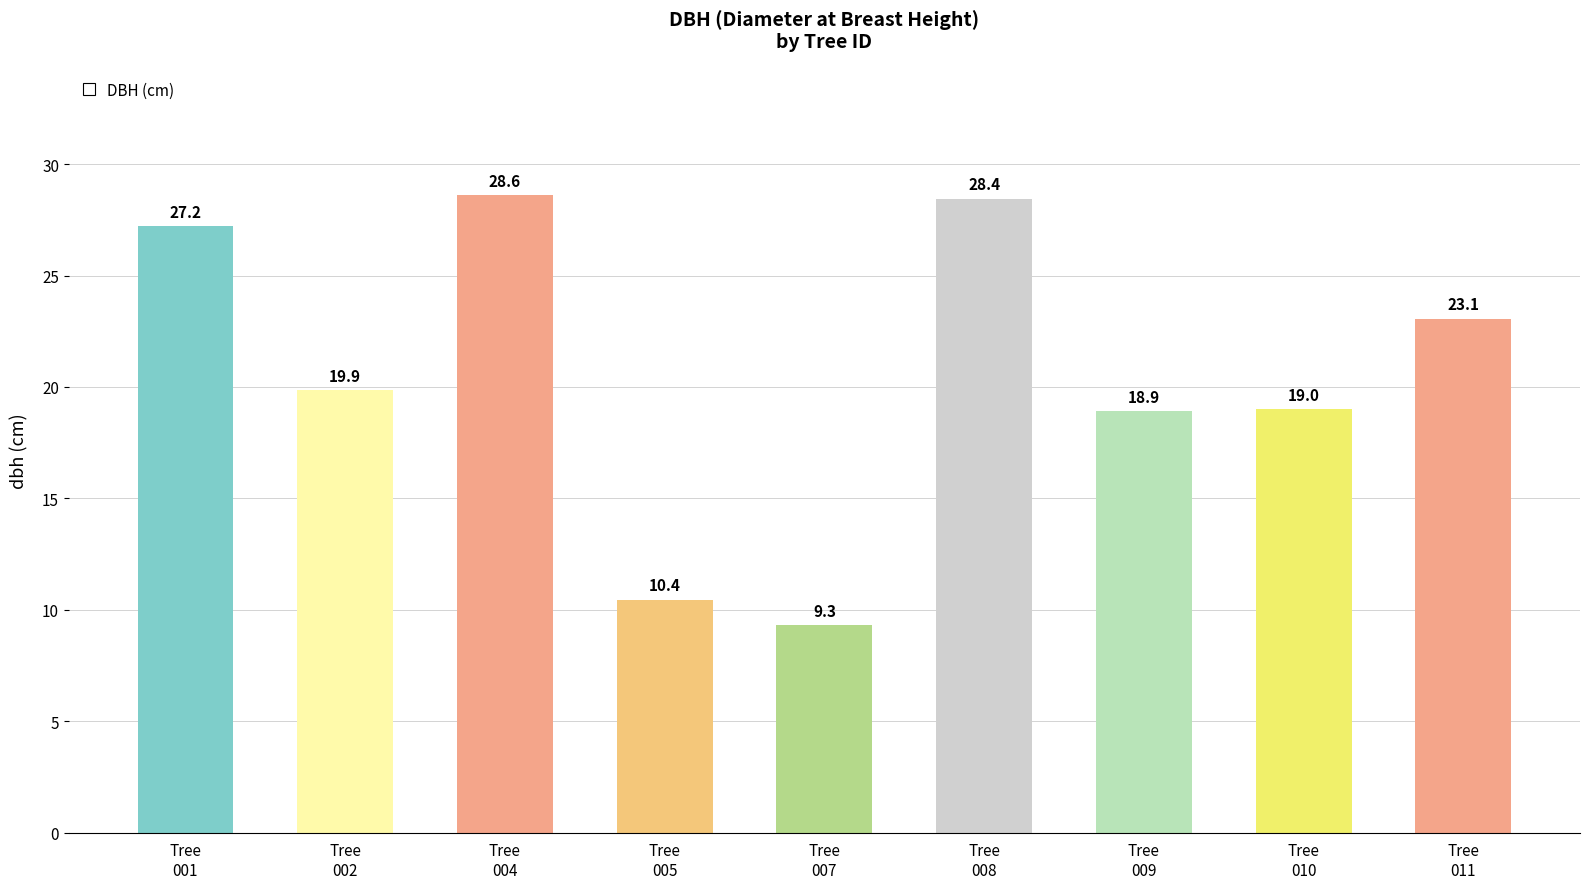

What is the difference between the maximum and minimum values?

19.3